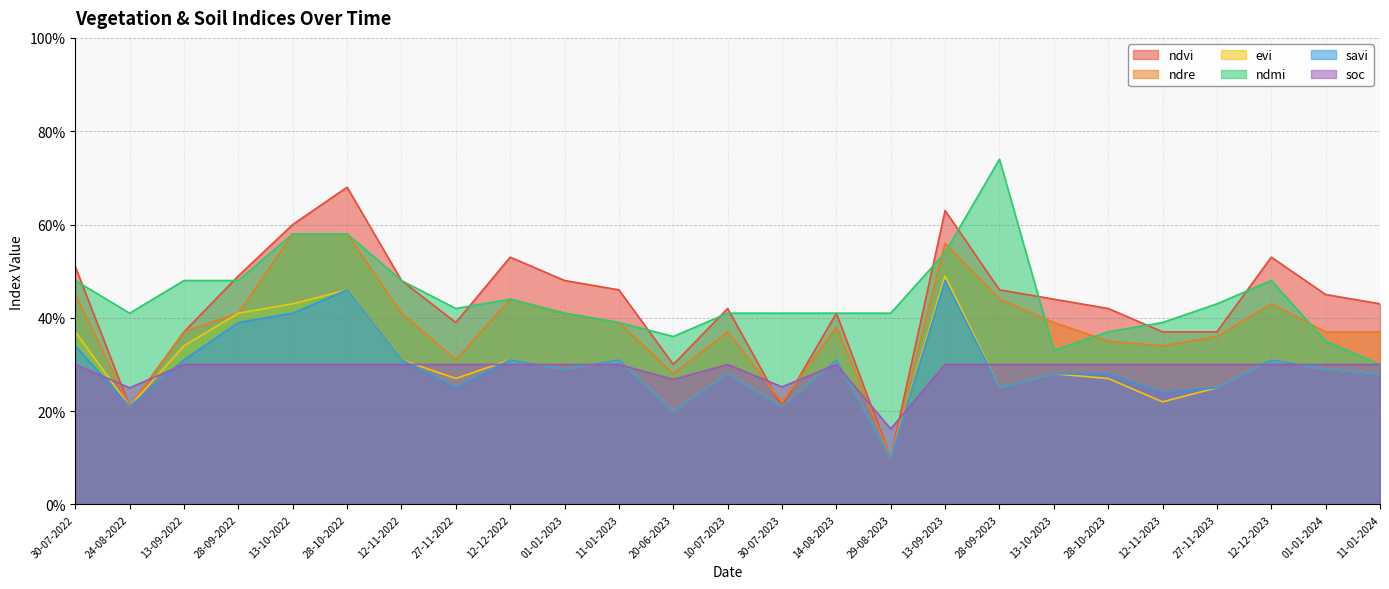

At which category does the chart reach its peak across all series?

28-09-2023